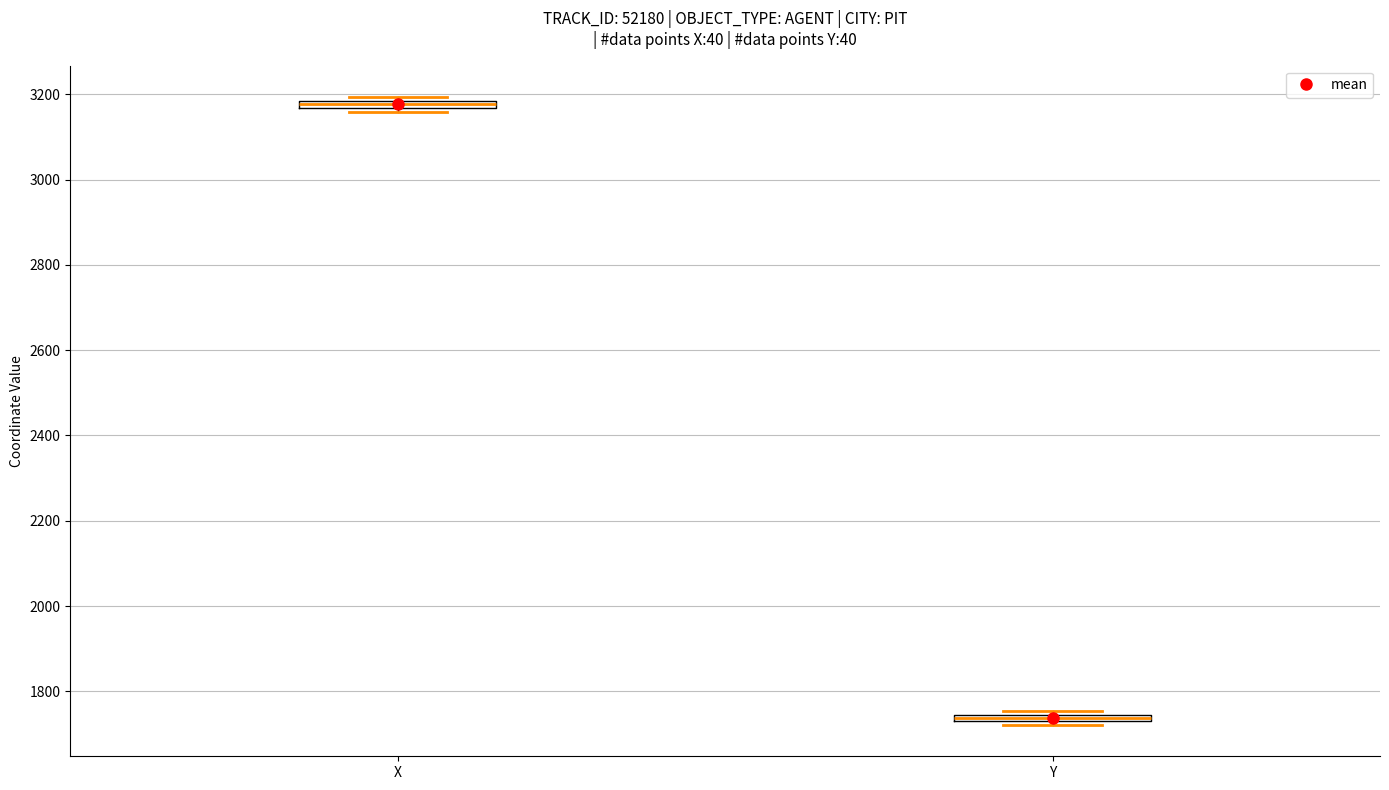

Where is the lower edge of the box for X on the y-axis? The values are not printed on the chart, so give them approximately, as read against the axis.

3160